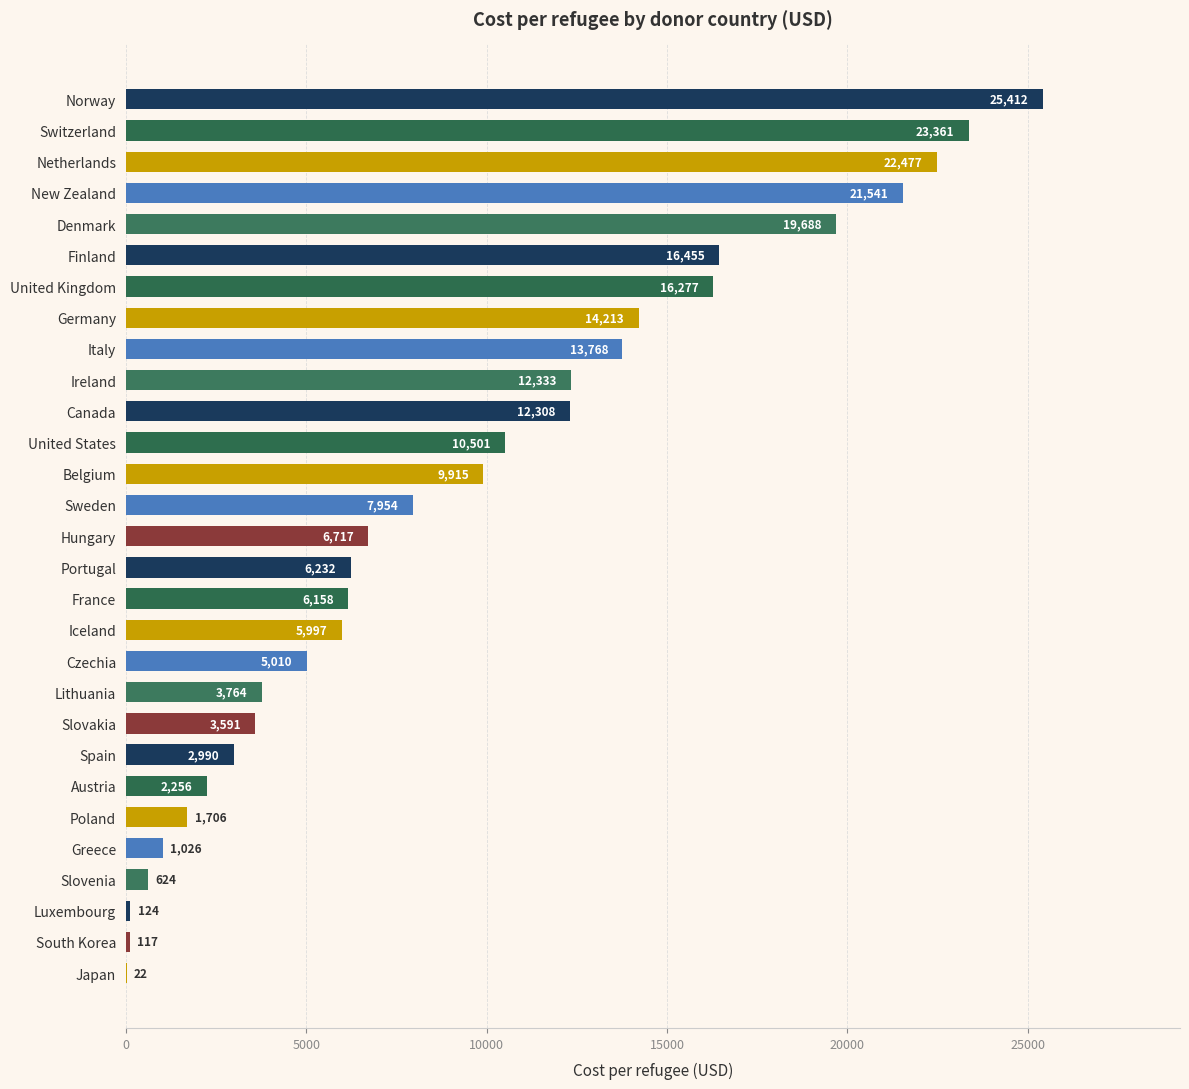

How many categories are shown in the chart?

29